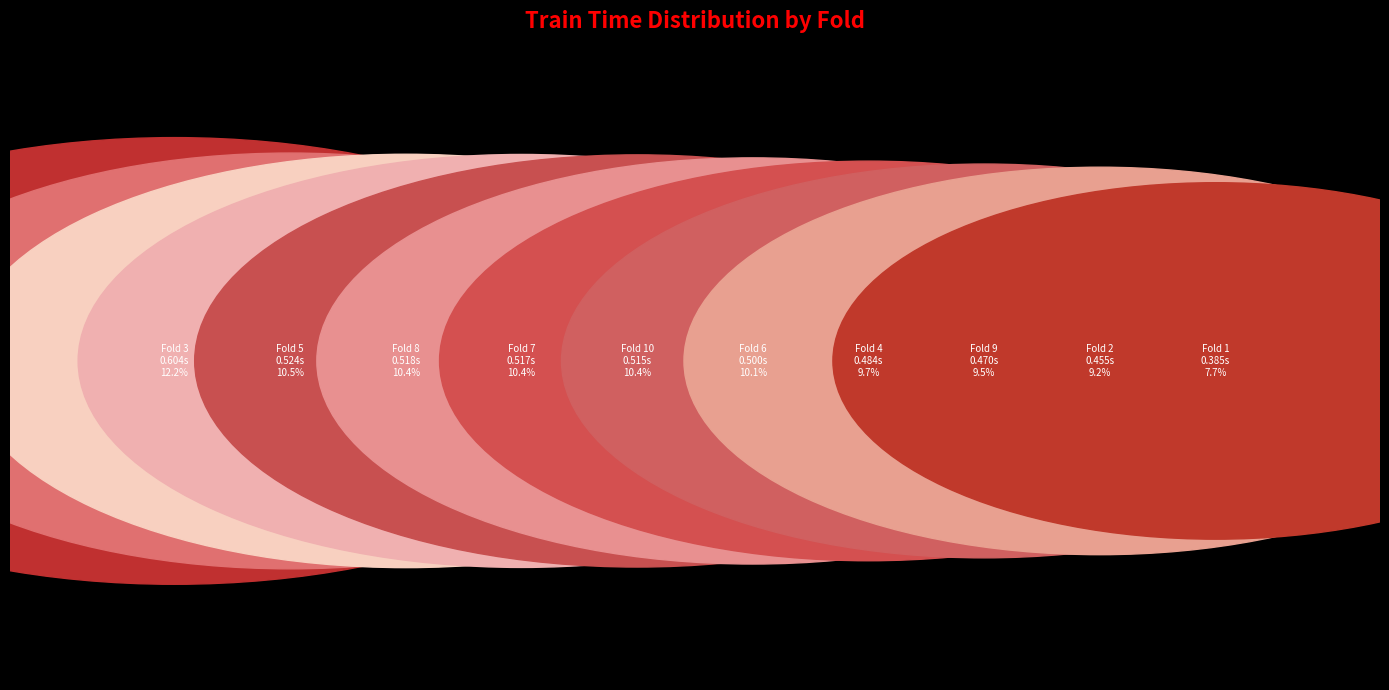

Which slice is the smallest?

Fold 1